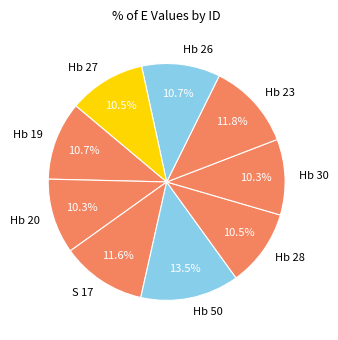

How many segments does this pie chart have?

9